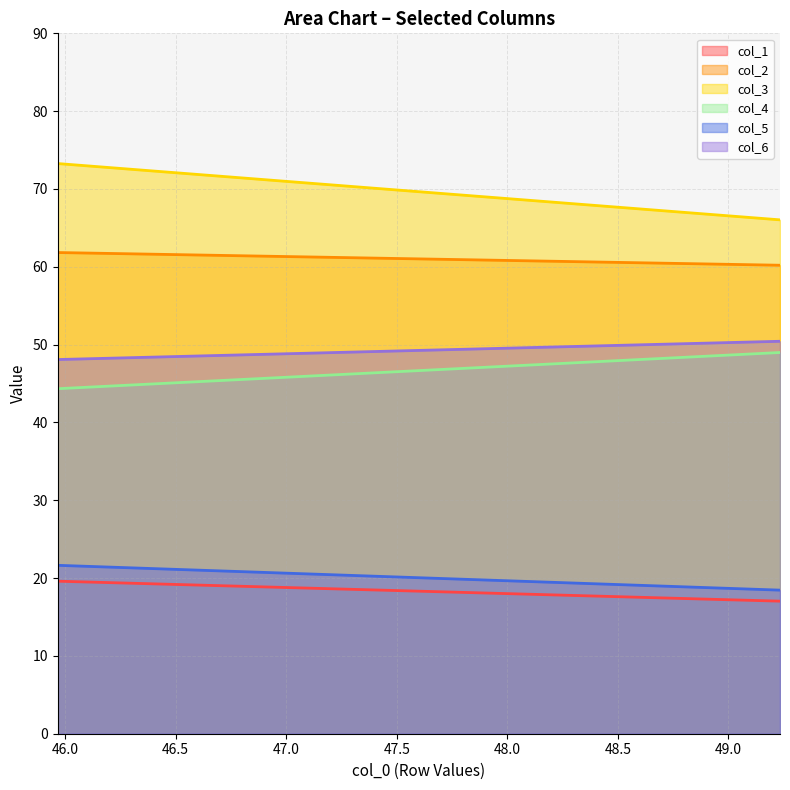

What is the value of the col_5 point at the 1st from the left?

21.6